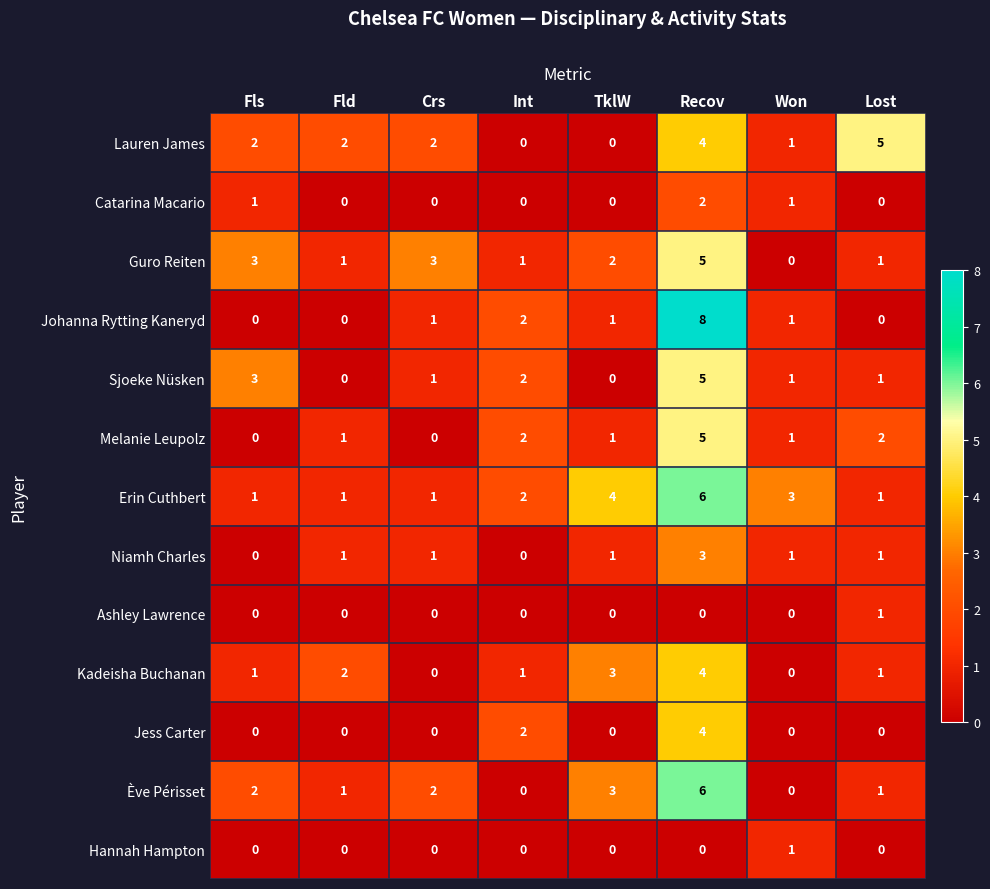

Which series has the largest range (max minus min)?

Johanna Rytting Kaneryd